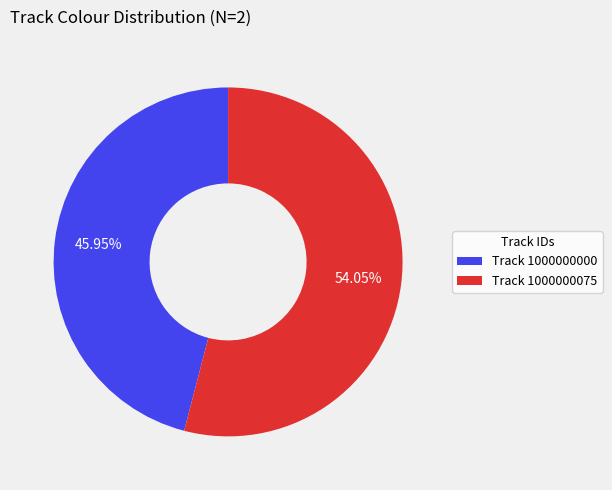

Which category has the smallest portion of the pie?

Track 1000000000